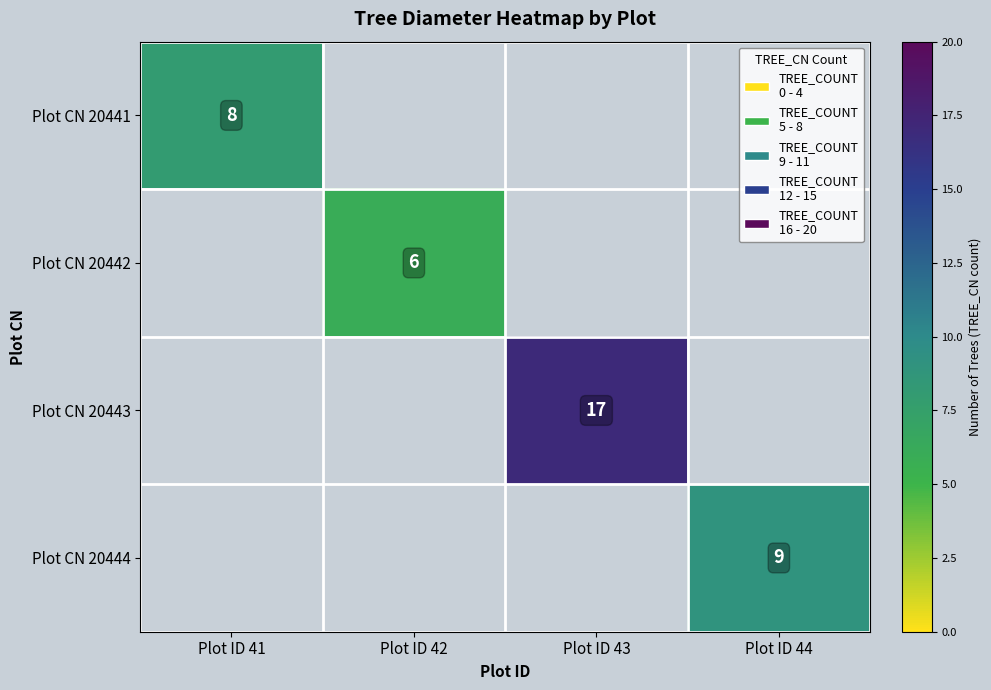

Is it true that Plot CN 20444 equals 4 at Plot ID 44?

False